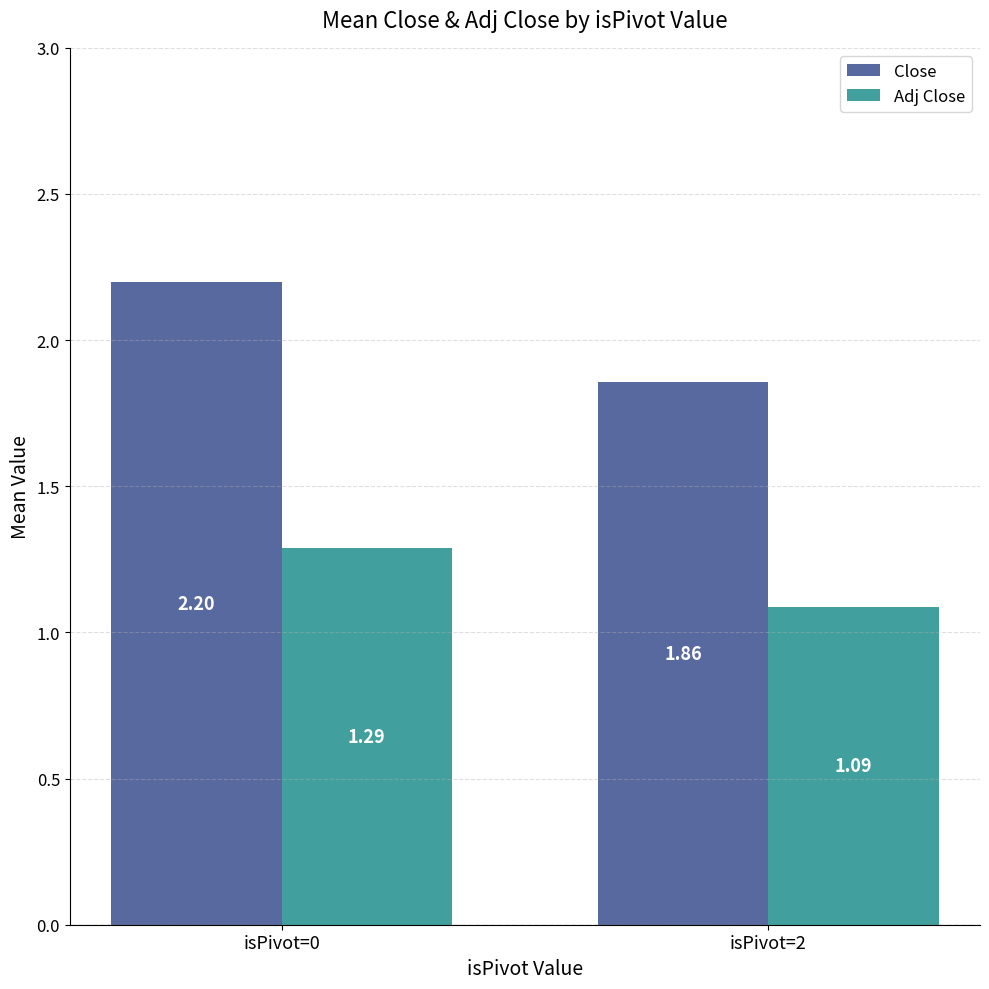

Is the value of Adj Close at isPivot=2 greater than the value of Close at isPivot=0?

No